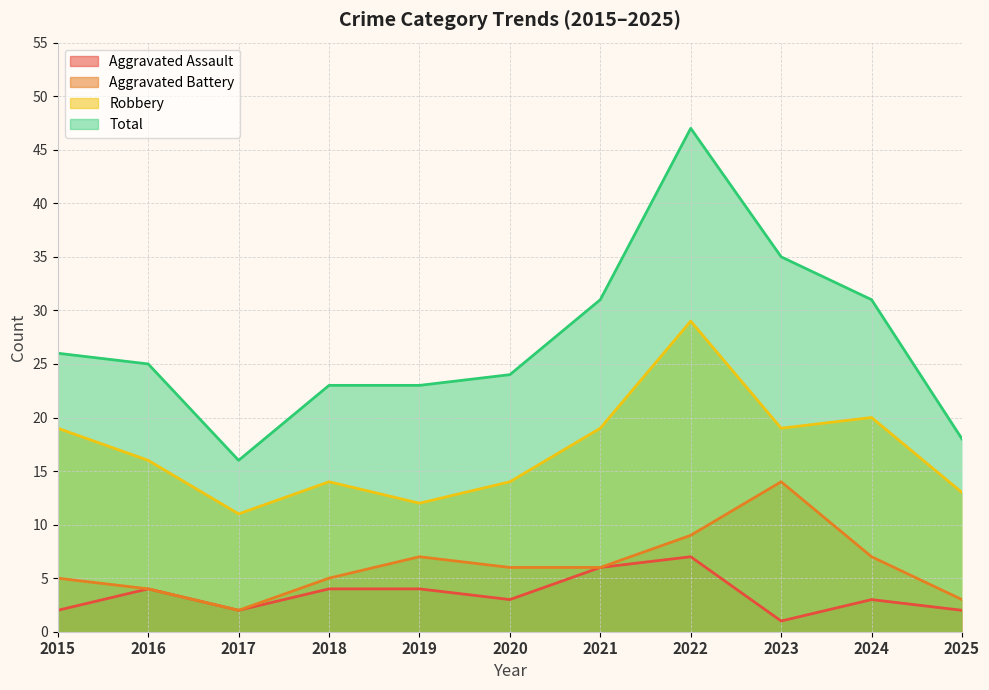

What is the sum of the Aggravated Battery values at 2019 and 2017?

9